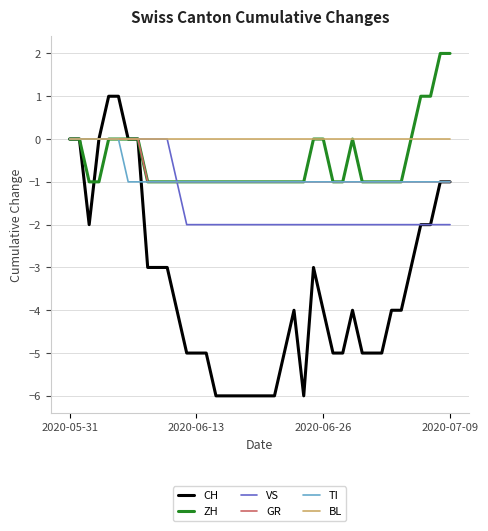

What is the smallest value displayed?

-6